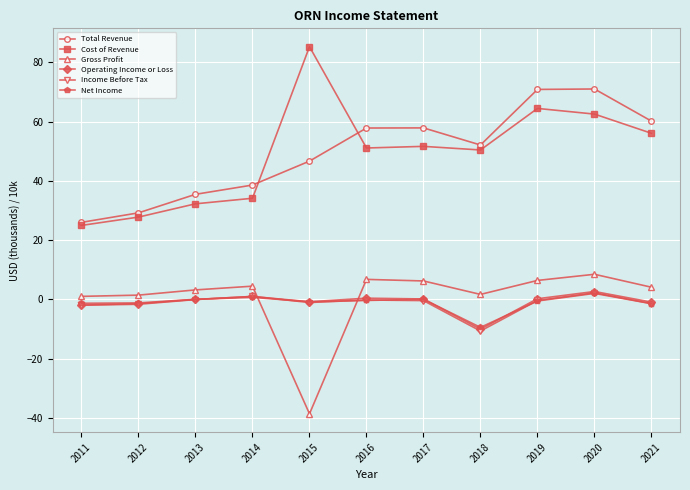

Is it true that Cost of Revenue equals 16.9 at 2014?

False